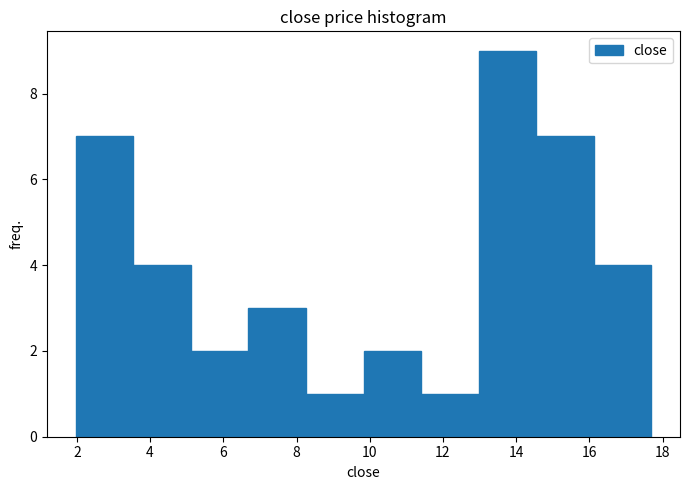

Reading left to right, list every bar in this chart as the range it spans on the x-axis followed by its height. Neither the bar edges nor the heights are printed on the chart, so give them approximately, as read against the axes.

2.0 to 3.6: 7
3.6 to 5.2: 4
5.2 to 6.6: 2
6.6 to 8.2: 3
8.2 to 9.8: 1
9.8 to 11.4: 2
11.4 to 13.0: 1
13.0 to 14.6: 9
14.6 to 16.2: 7
16.2 to 17.6: 4